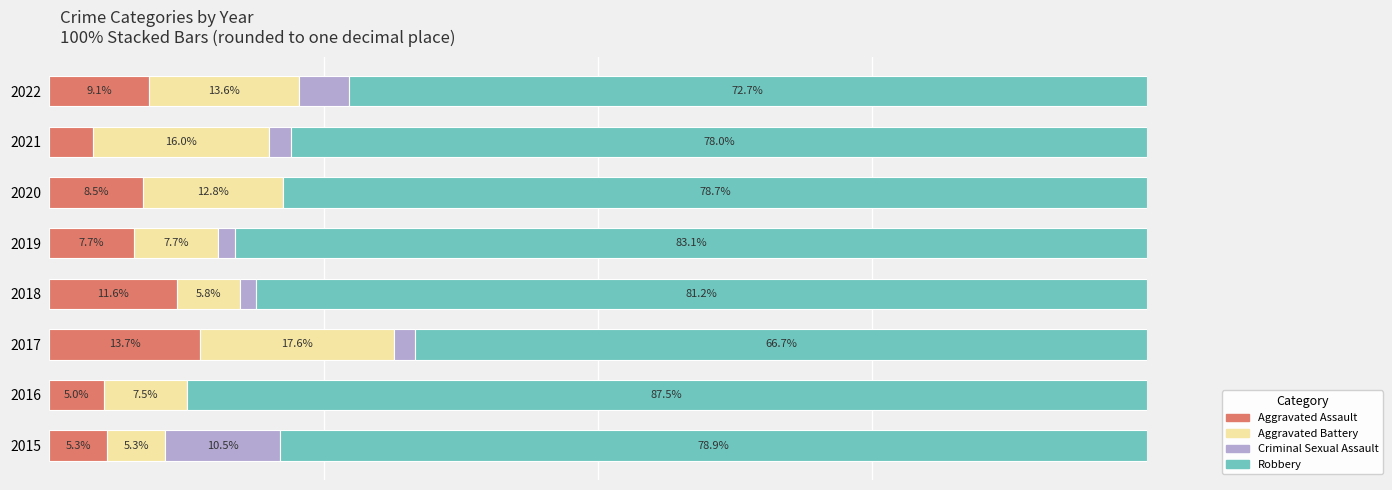

What are all the series names shown in the legend?

Aggravated Assault, Aggravated Battery, Criminal Sexual Assault, Robbery